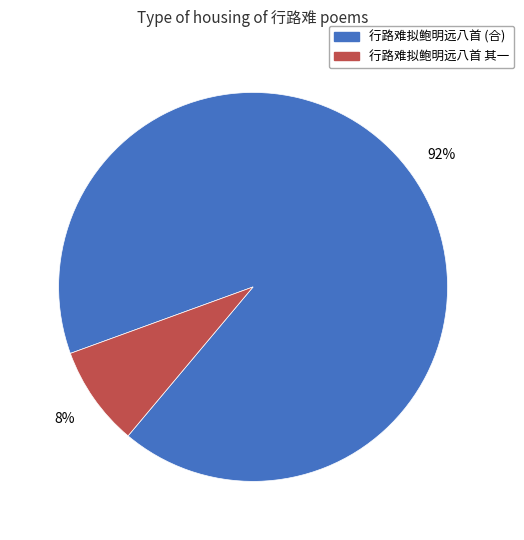

To the nearest percent, what is the average slice percentage?

50%